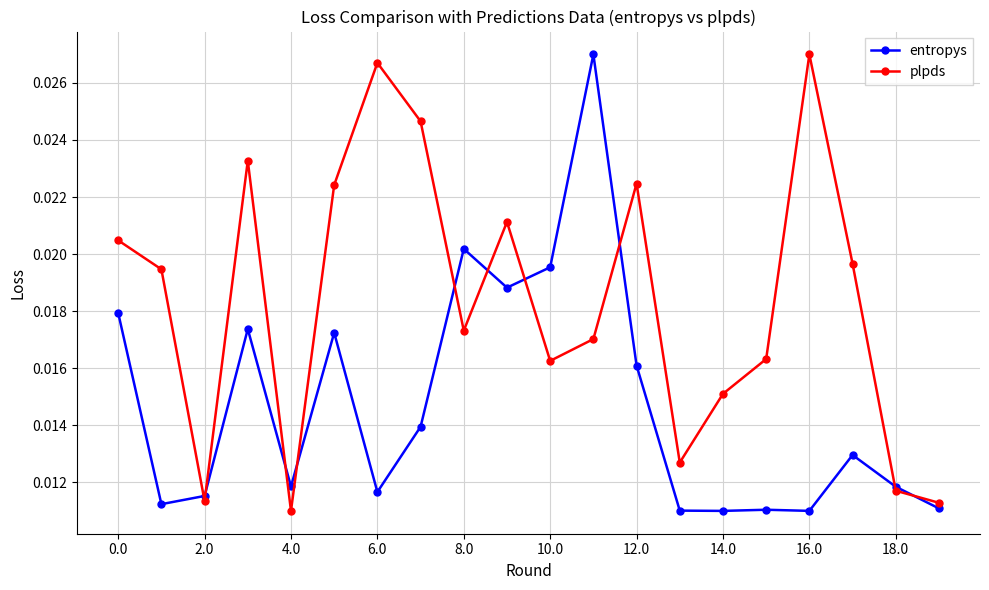

In plpds, how many points are lower than both neighbors (excluding endpoints)?

5